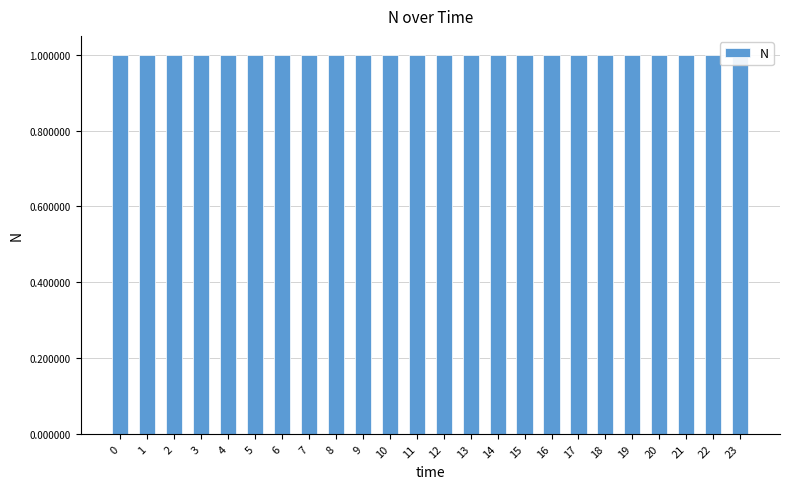

Rank the categories by value from lowest to highest.

11, 12, 10, 13, 9, 14, 15, 8, 16, 7, 17, 6, 18, 5, 19, 4, 20, 3, 21, 2, 22, 1, 0, 23